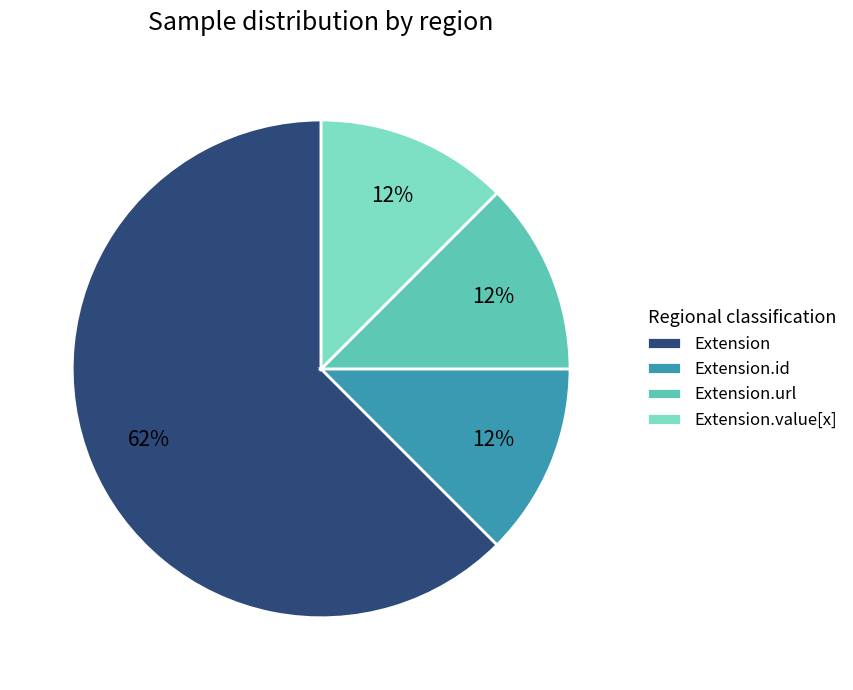

Is it true that Extension.id is 12% of the pie?

True